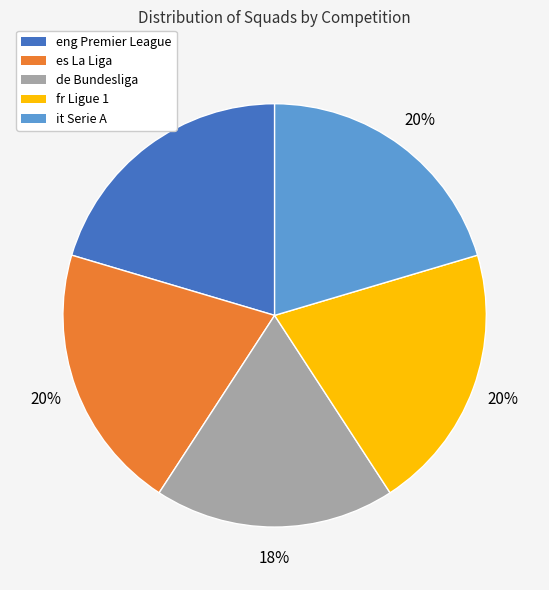

Is it true that de Bundesliga is 18% of the pie?

True